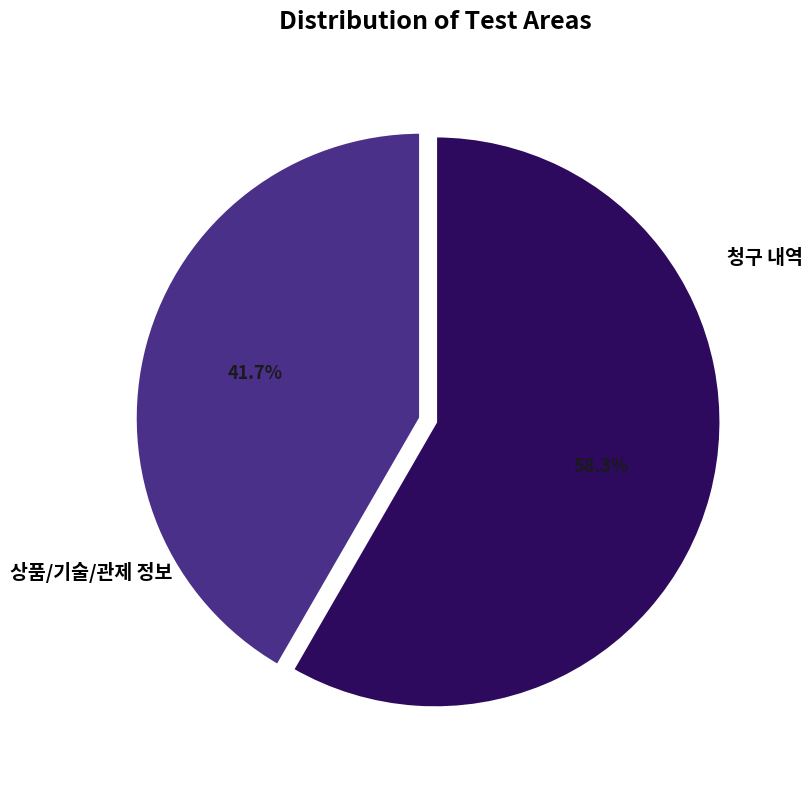

Is there any slice that represents more than half of the pie?

Yes